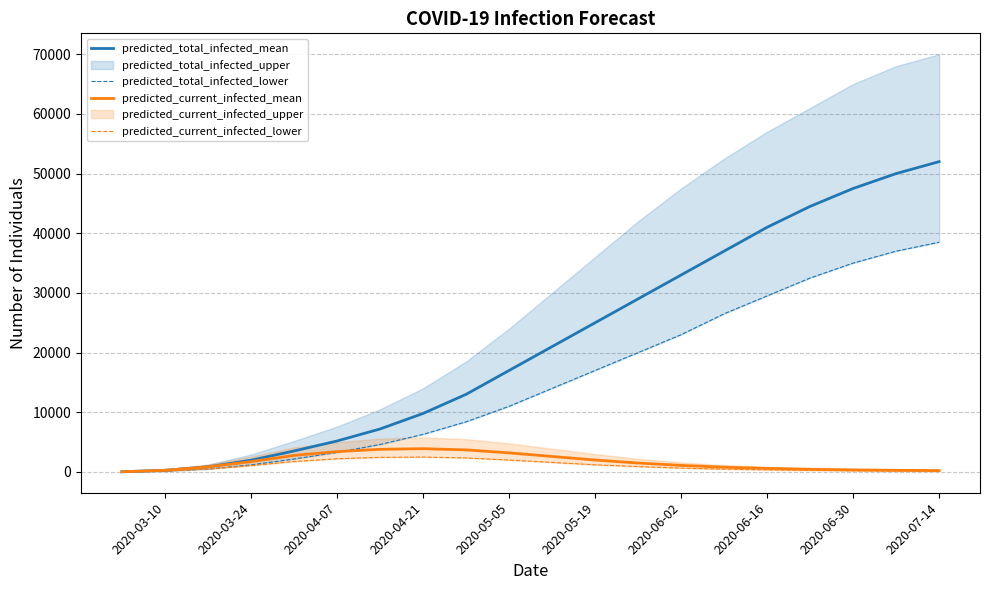

The value of predicted_current_infected_mean at 2020-03-24 is 1726. True or false?

True